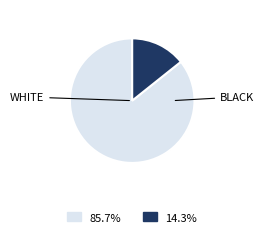

Is there a majority slice in this chart?

Yes